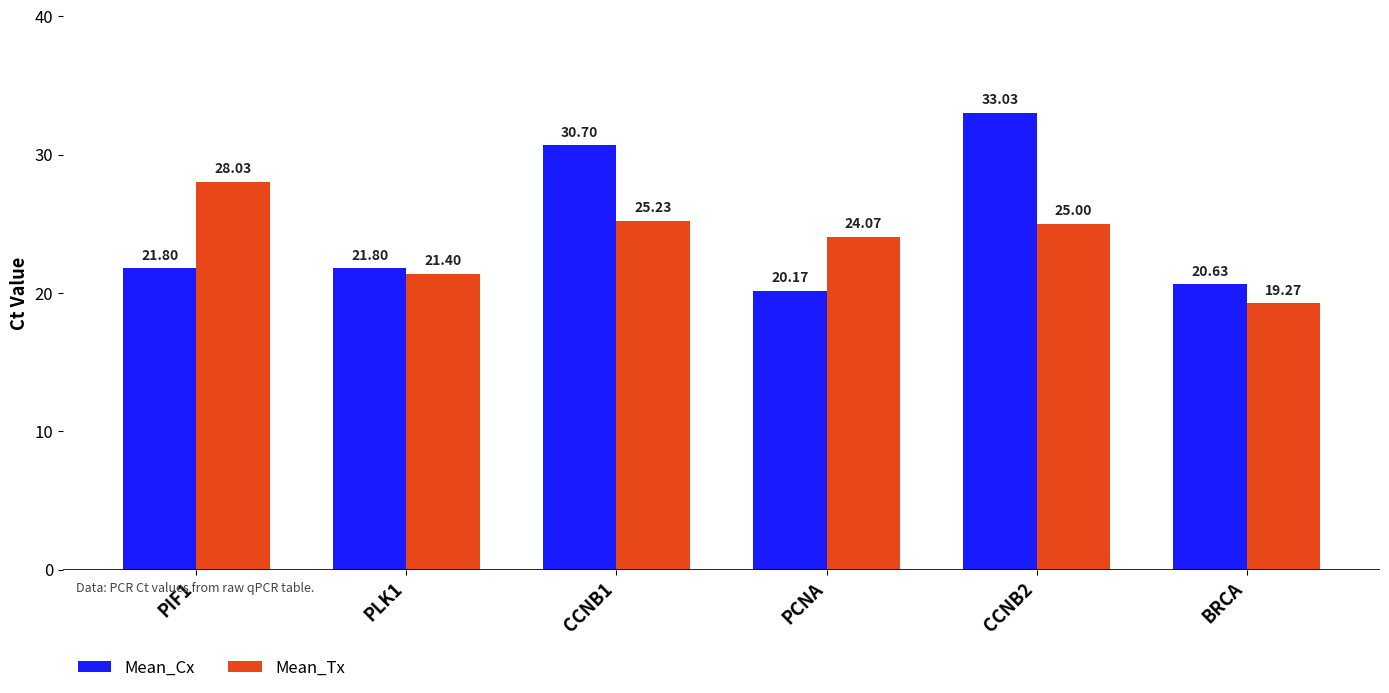

Between PLK1 and CCNB1, which series saw the biggest shift?

Mean_Cx